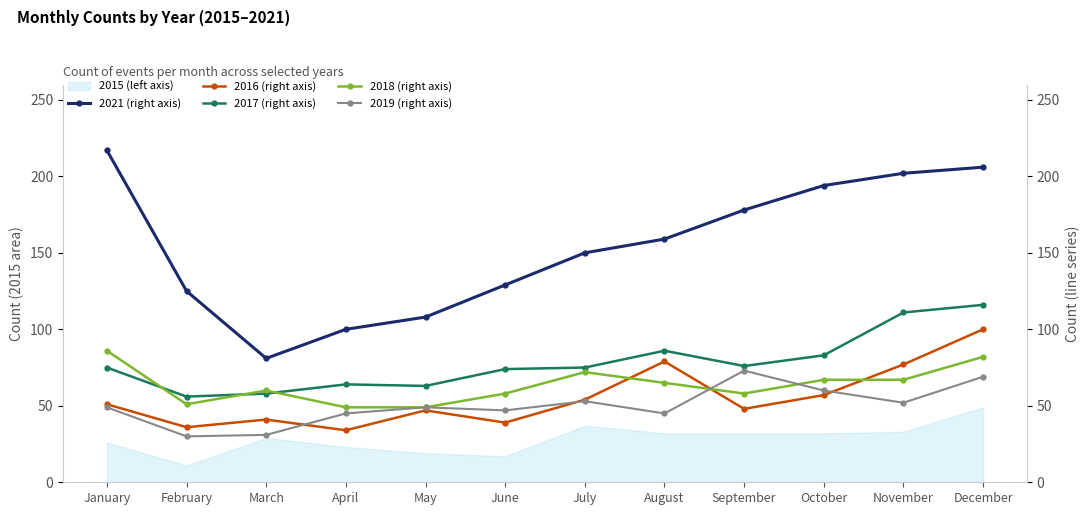

At how many categories does at least one series exceed 156?

6